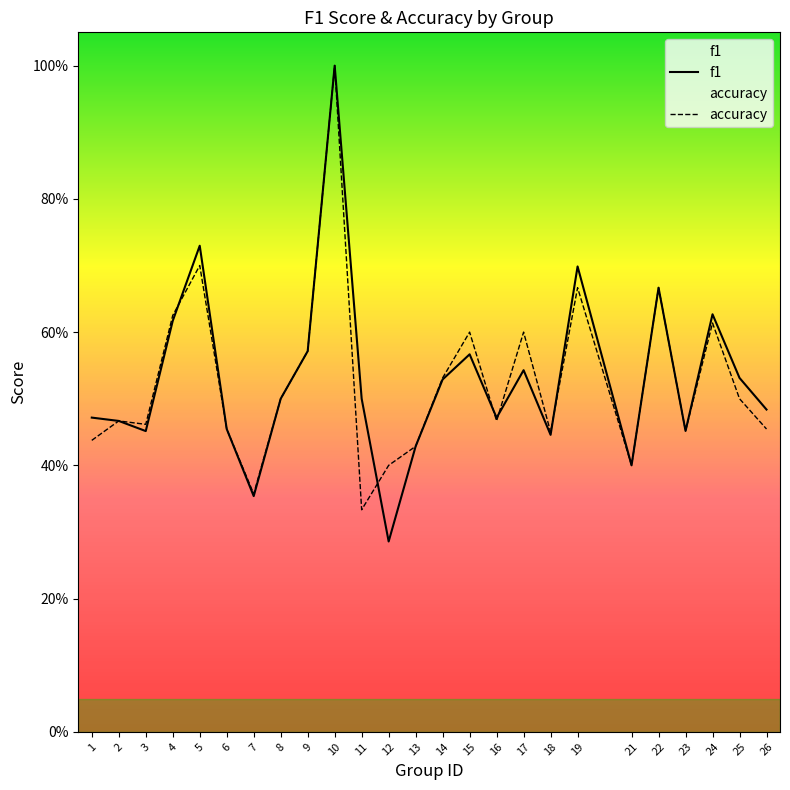

What is the lowest value of the accuracy series?

0.3